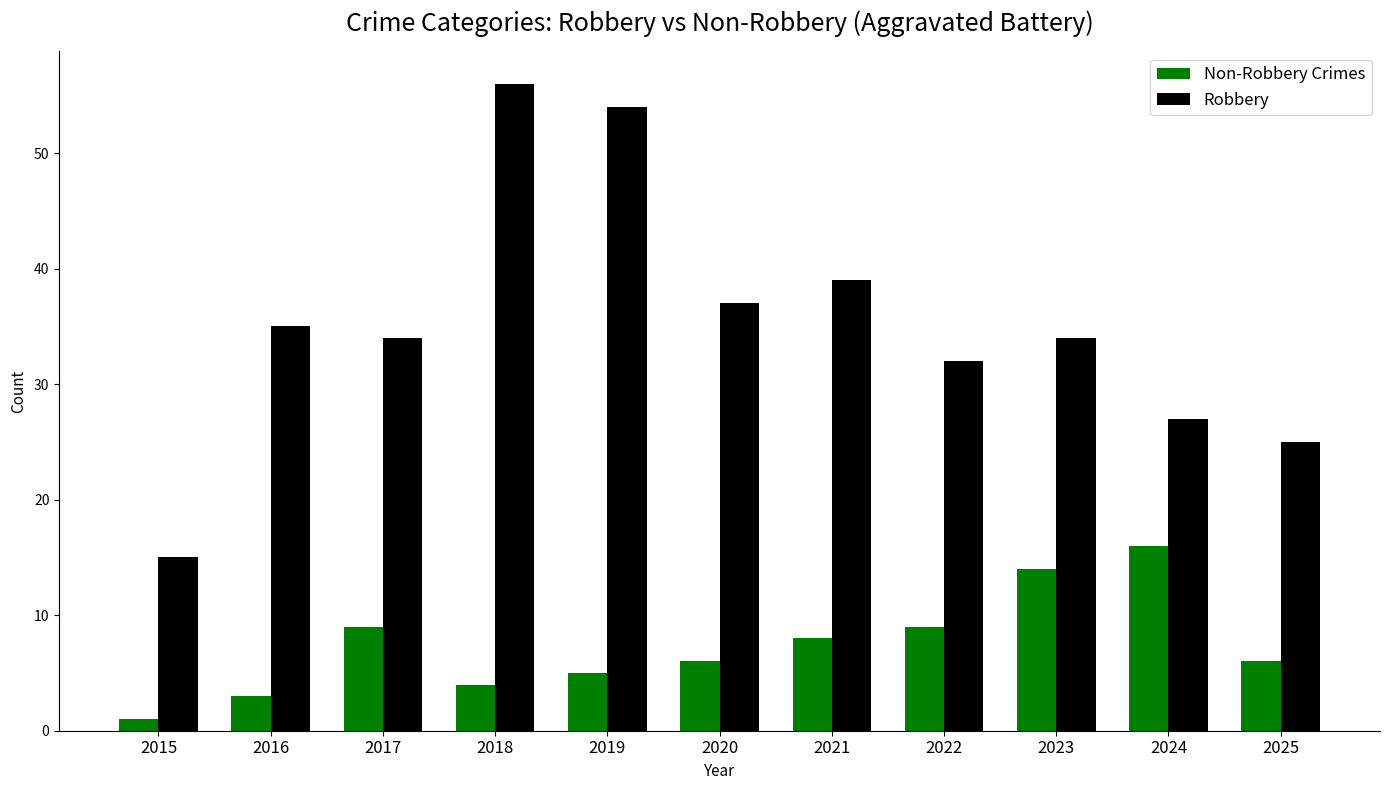

What is the sum of all Non-Robbery Crimes values?

81